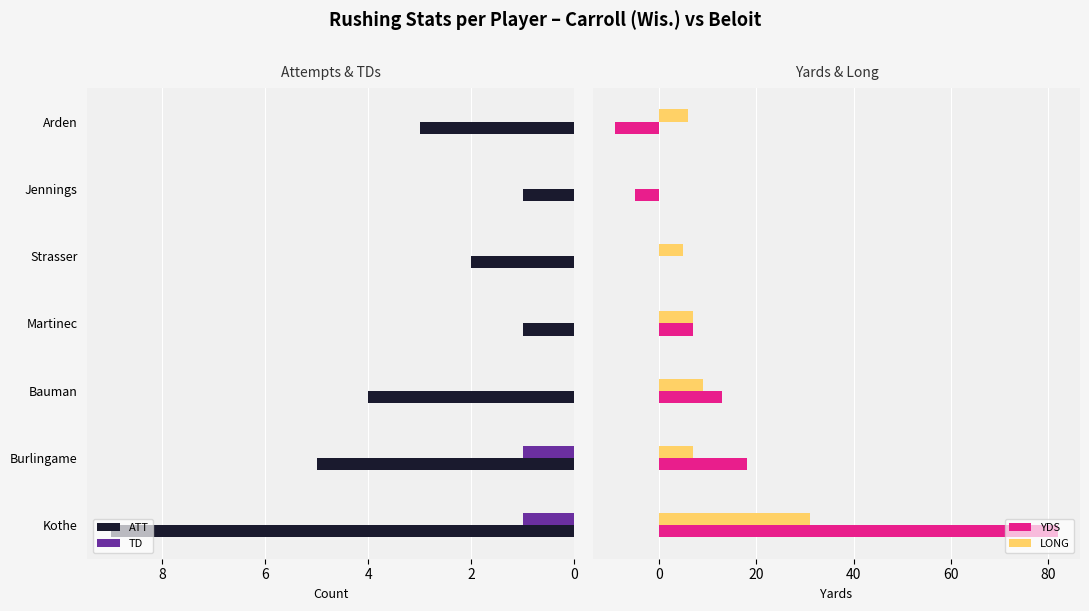

At how many categories does at least one series exceed 13?

2